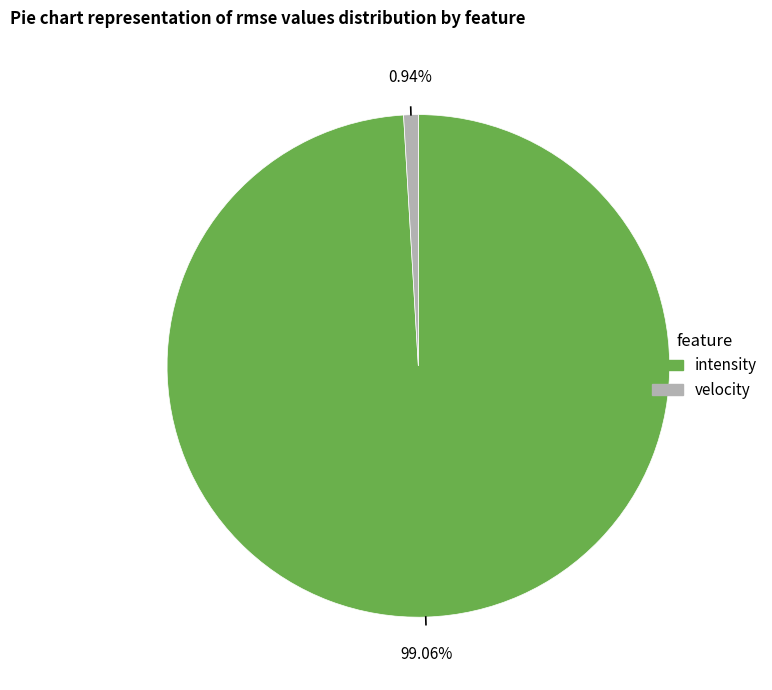

To the nearest percent, what is the difference between the velocity and intensity slice percentages?

98%